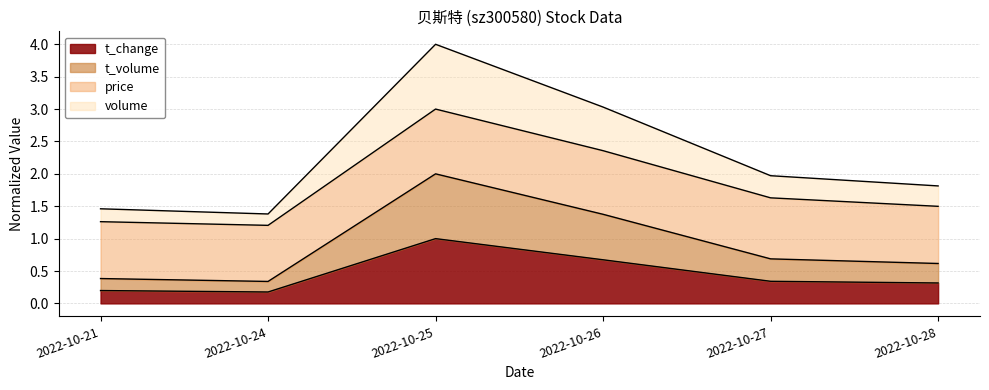

What is the value of the volume point at the 1st from the left?

0.2